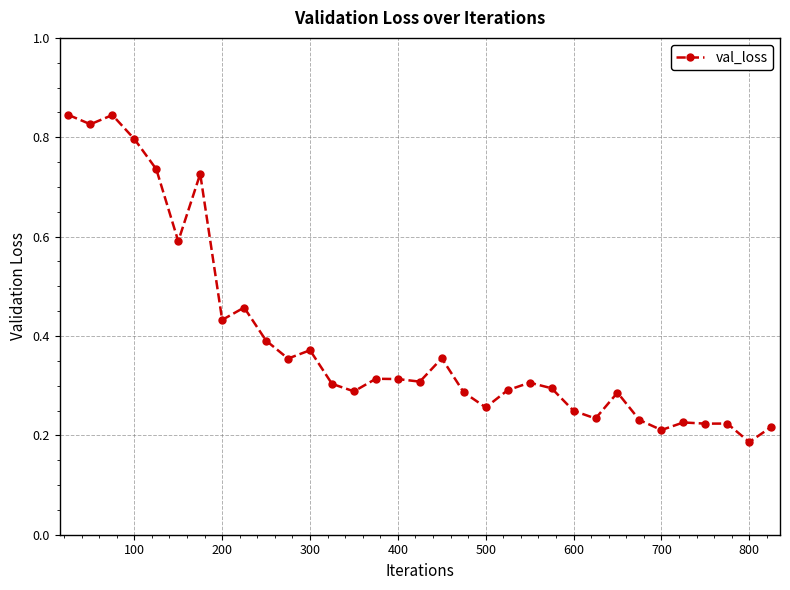

What is the sum of all values?

13.0